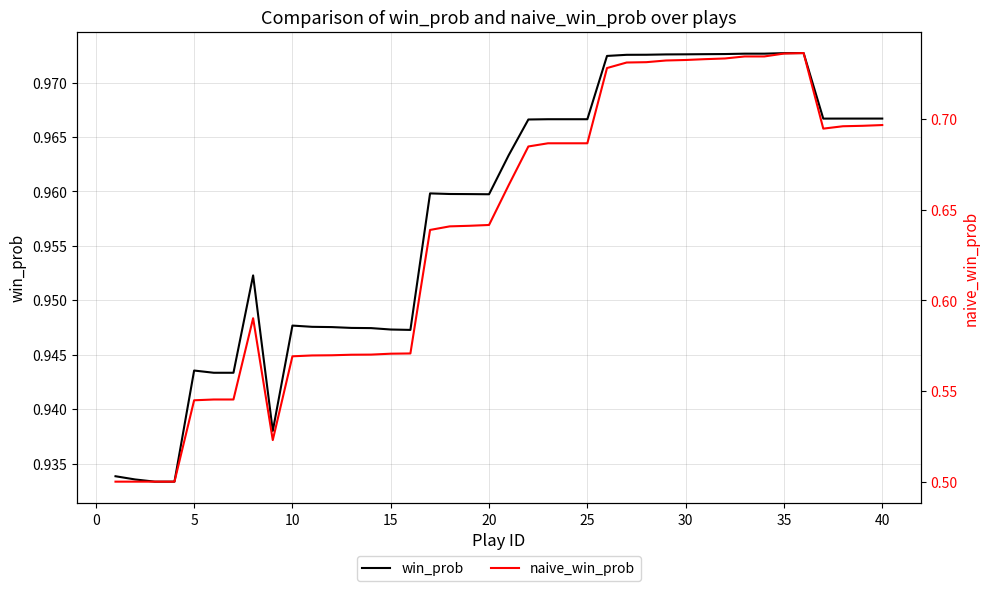

The win_prob series shows 1.0 at 20. True or false?

True